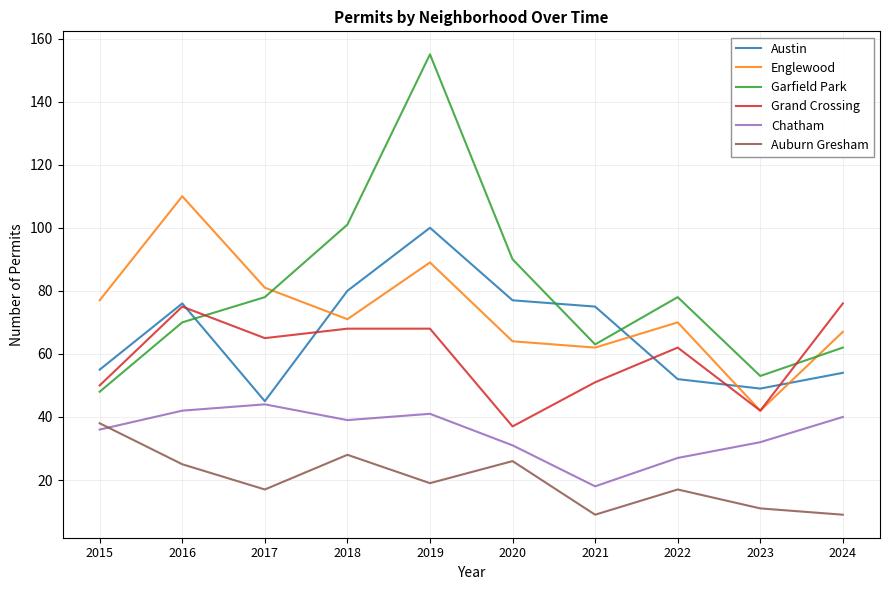

Between which two adjacent categories do Garfield Park and Austin first intersect?

2016 and 2017